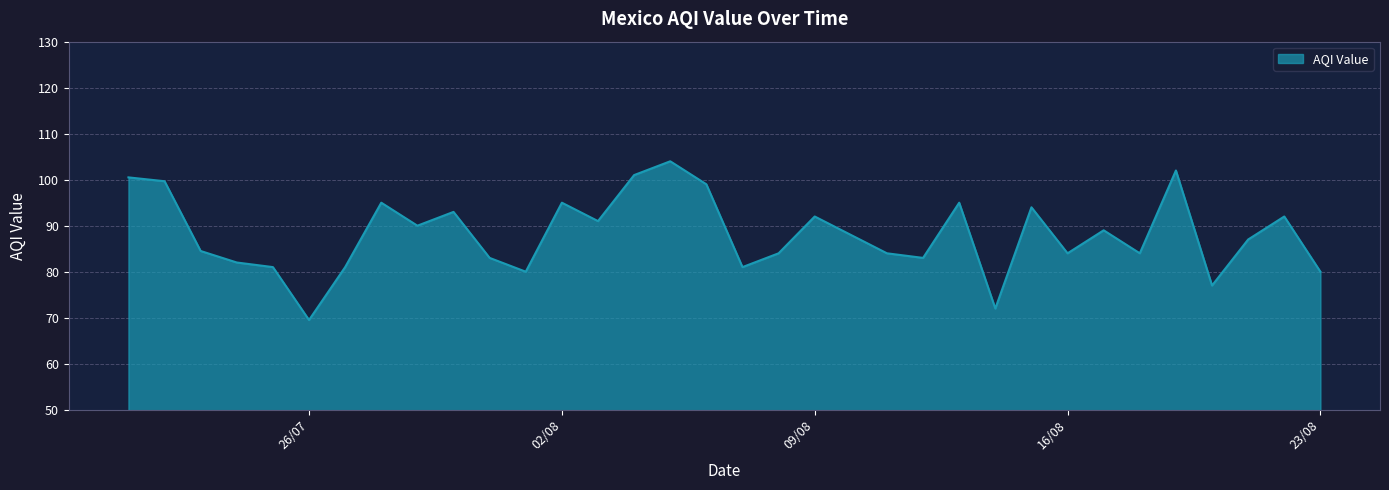

What is the greatest value displayed?

104.0